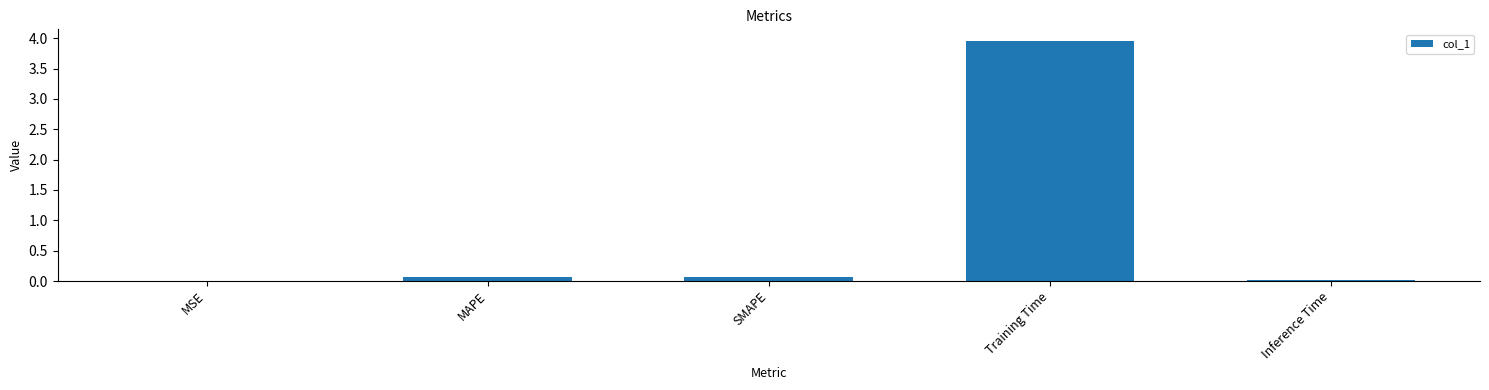

At which category does the chart reach its peak across all series?

Training Time